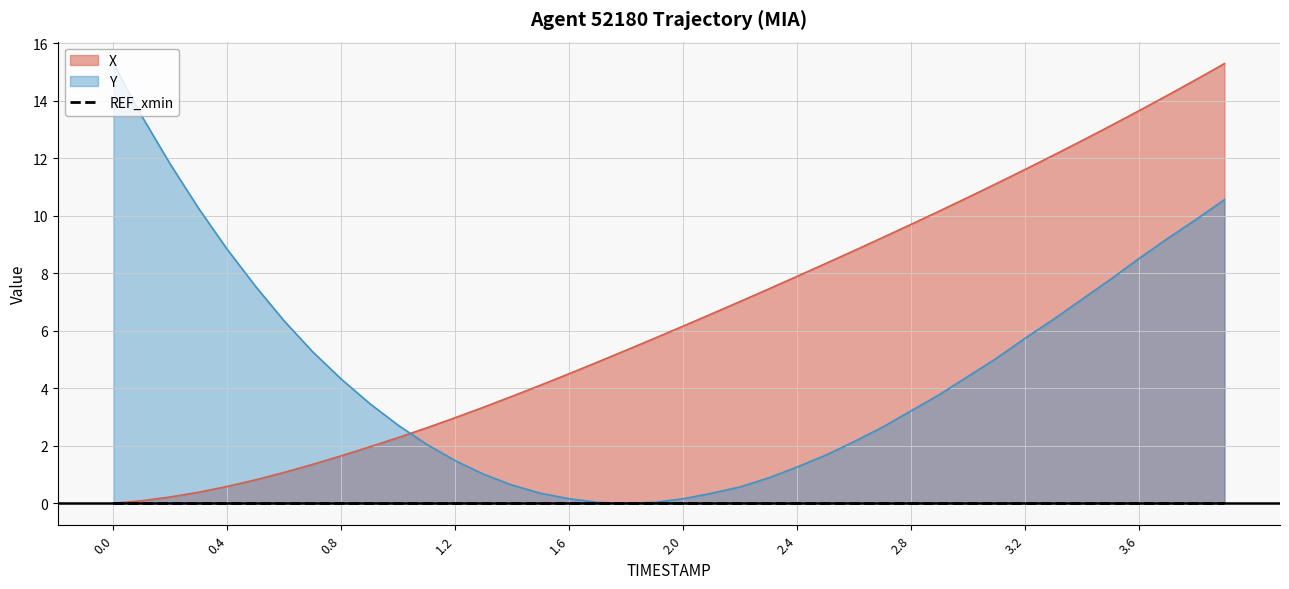

After their last crossing, which series has the higher values: X or Y?

X